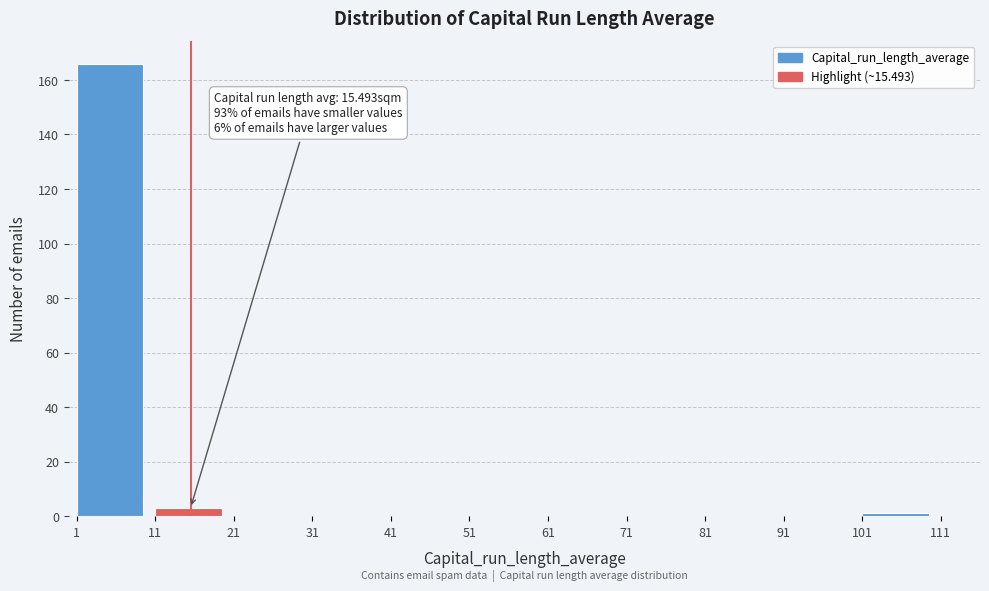

Which range on the x-axis has the tallest bar?

1 to 11